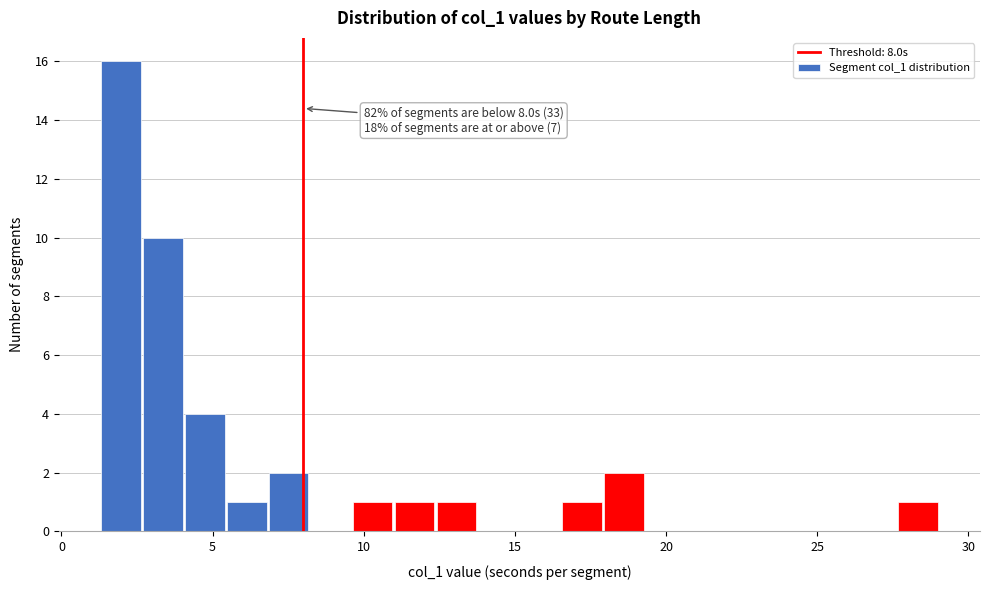

Around what value on the x-axis is the tallest bar? Give the approximate position of its centre, as read against the axis.

2.0